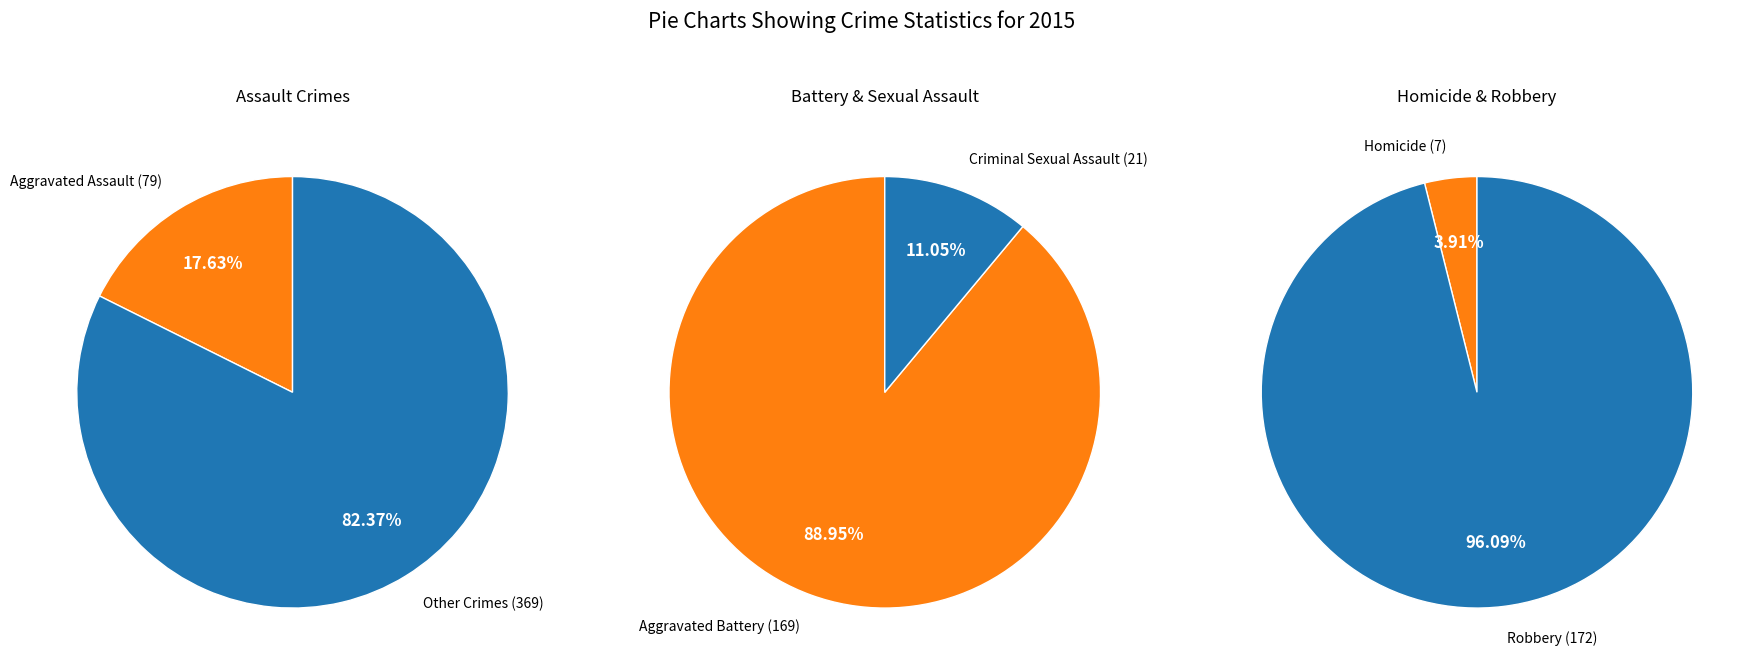

What percentage is the Aggravated Assault slice, to the nearest percent?

18%